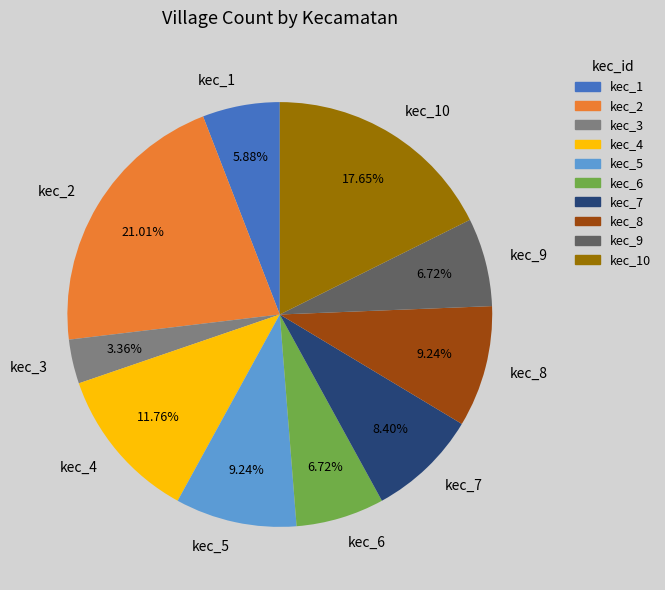

What is the ratio of the value at kec_8 to the value at kec_4?

0.8